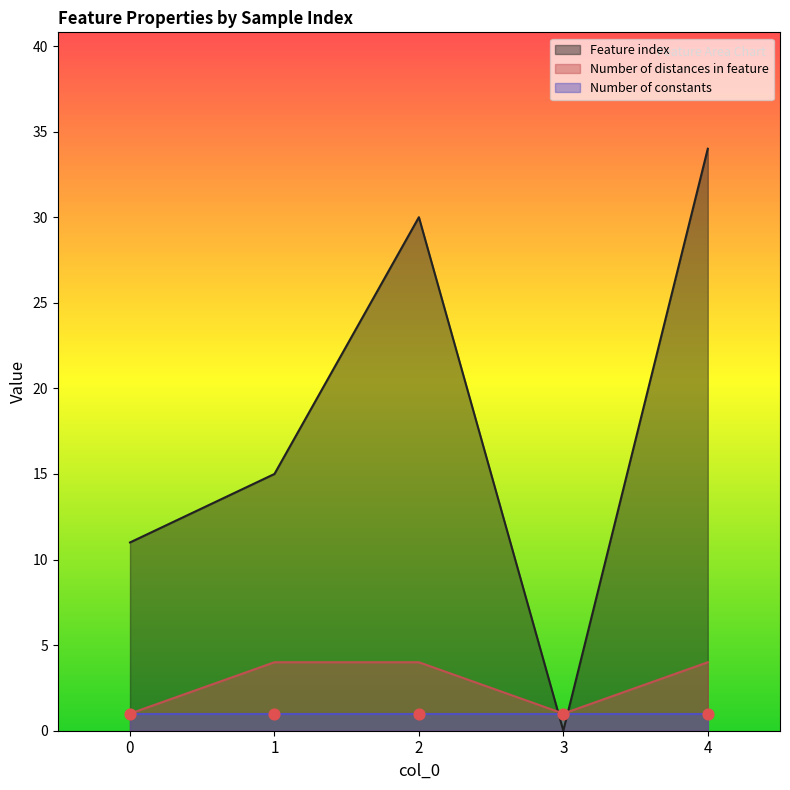

At how many categories does at least one series exceed 0?

5